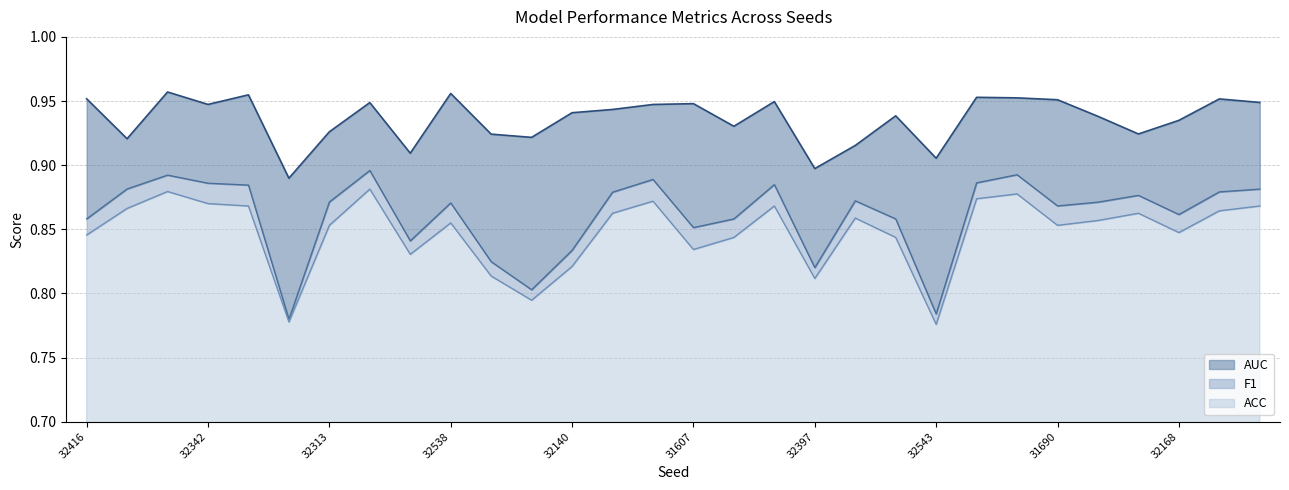

What is the value of the AUC point at the 13th from the left?

0.9